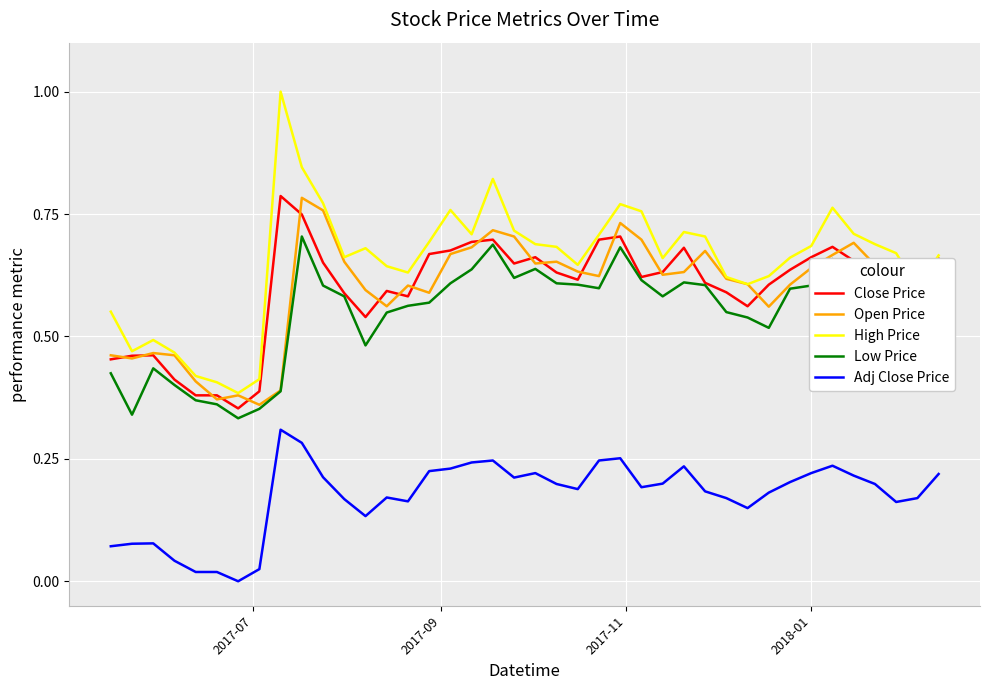

Which series has the largest range (max minus min)?

High Price